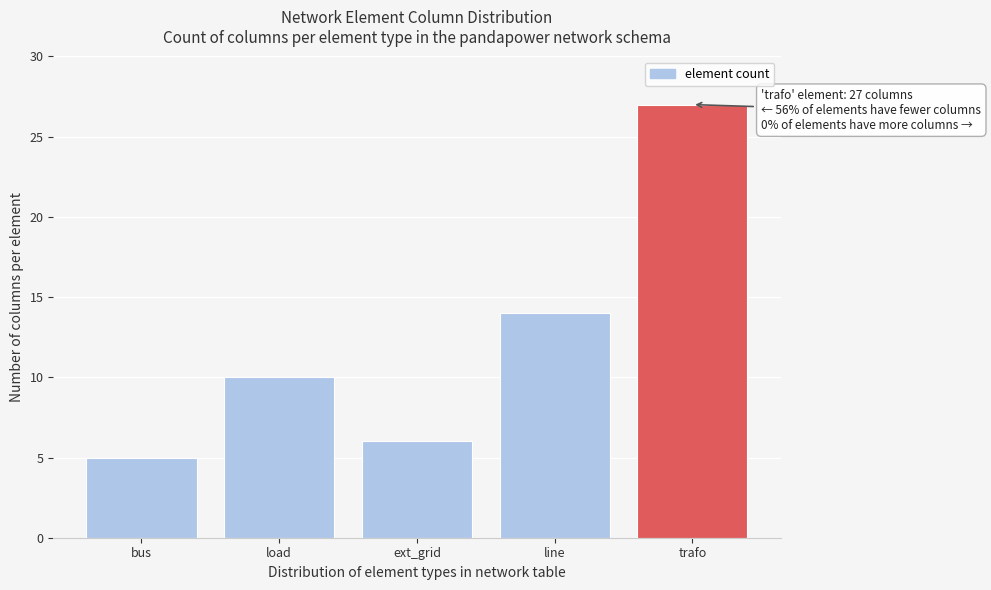

Reading left to right, extract all data points from this chart.

5	10	6	14	27